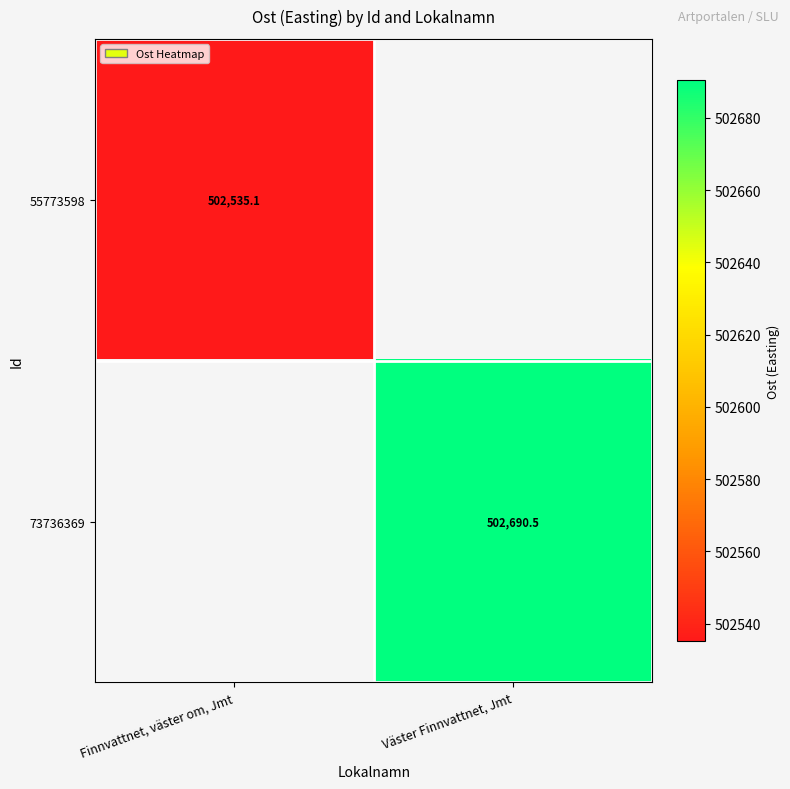

Is the value of 55773598 at Finnvattnet, väster om, Jmt greater than the value of 73736369 at Väster Finnvattnet, Jmt?

No